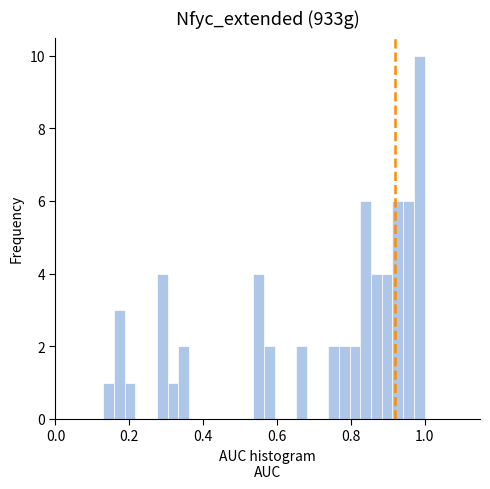

Around what value on the x-axis is the tallest bar? Give the approximate position of its centre, as read against the axis.

0.98